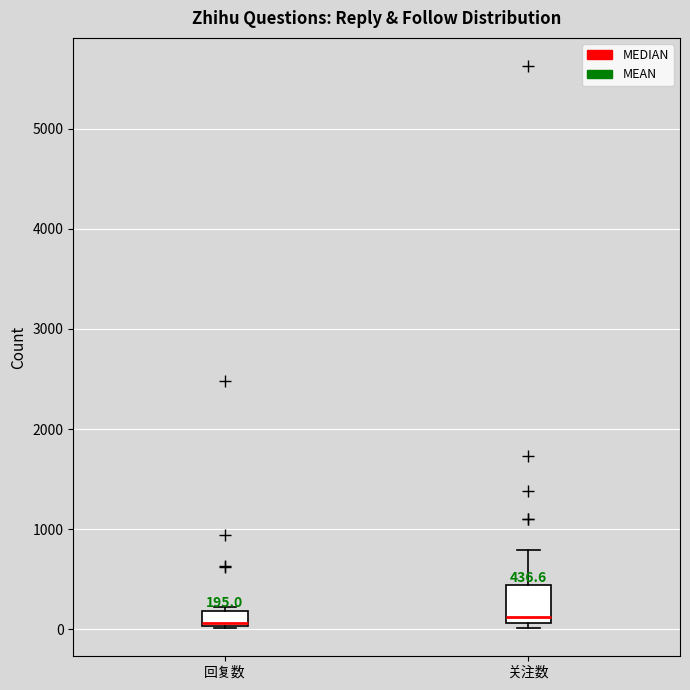

Comparing the boxes themselves (not the whiskers), which one is the tallest?

关注数